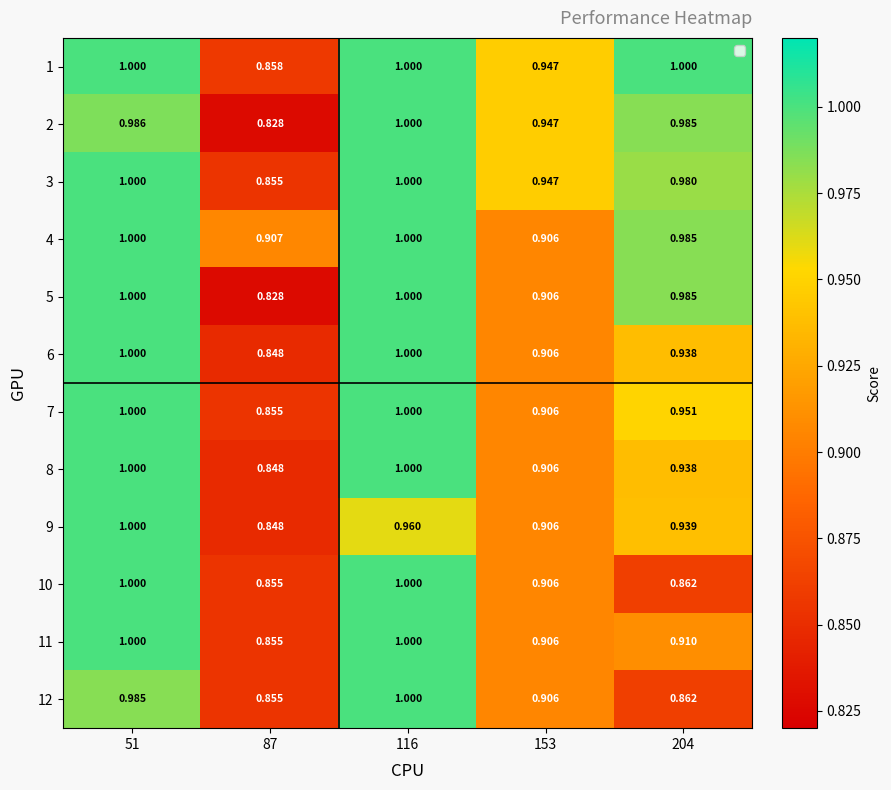

Is the value of 5 at 204 greater than the value of 12 at 87?

Yes